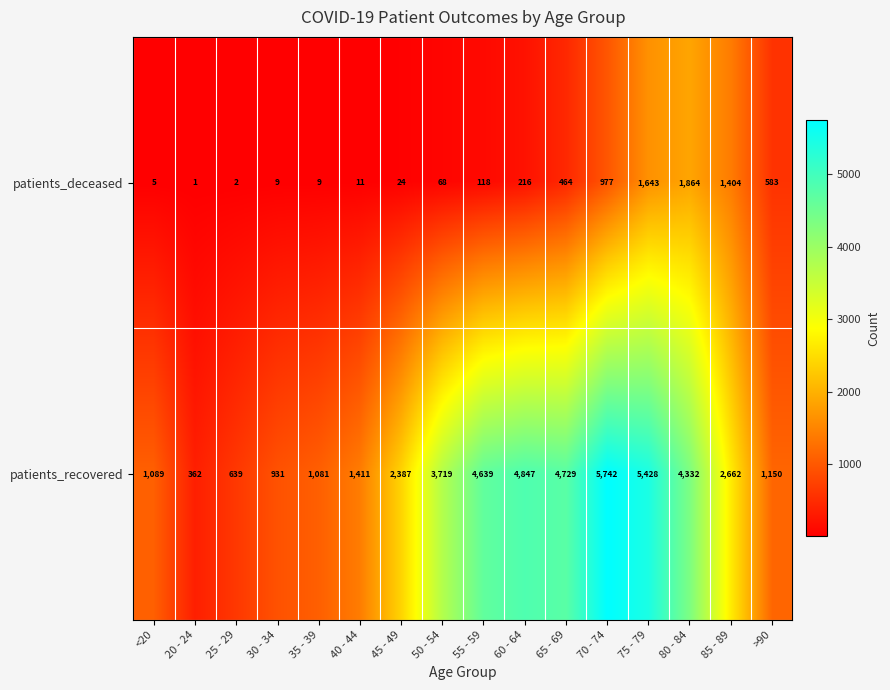

Read the patients_recovered value at 60 - 64.

4847